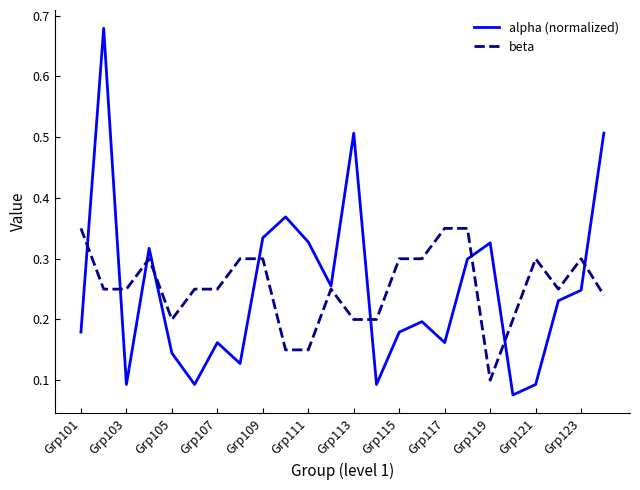

Rank the series by their maximum value, from lowest to highest.

beta, alpha (normalized)